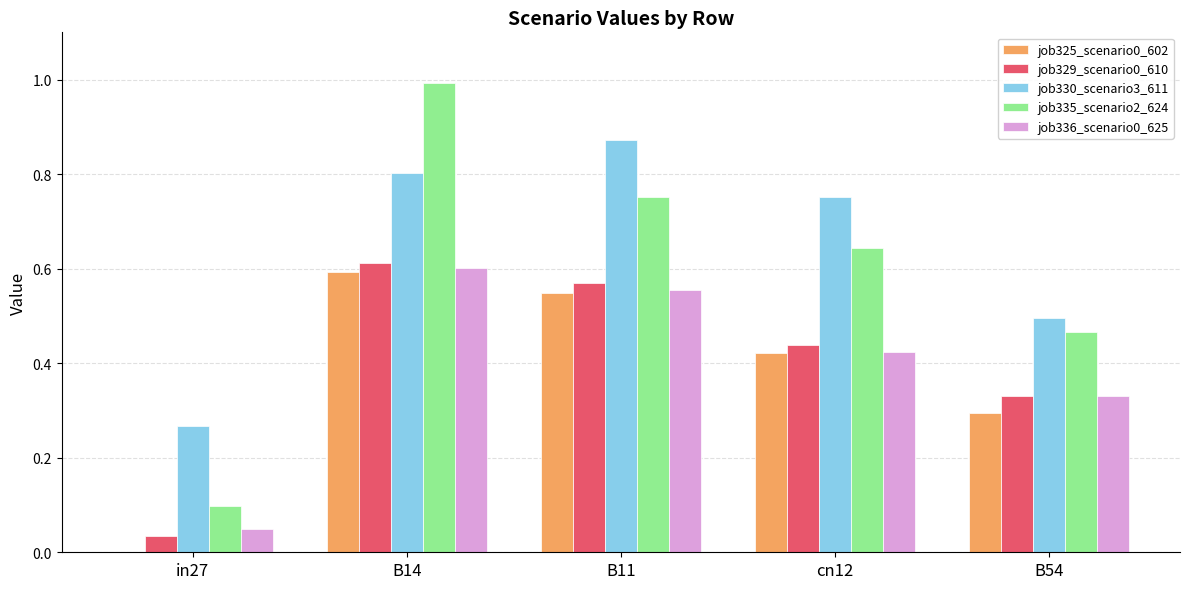

Which series has the largest total across all categories?

job330_scenario3_611